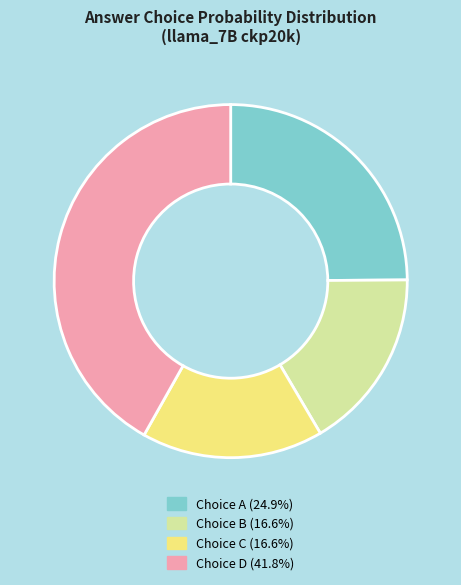

Does any single category account for the majority?

No